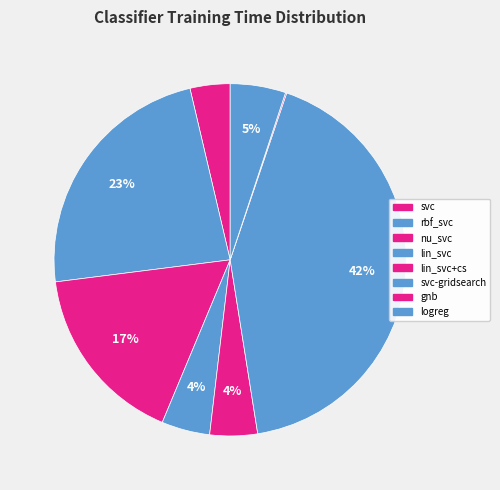

How many segments does this pie chart have?

8